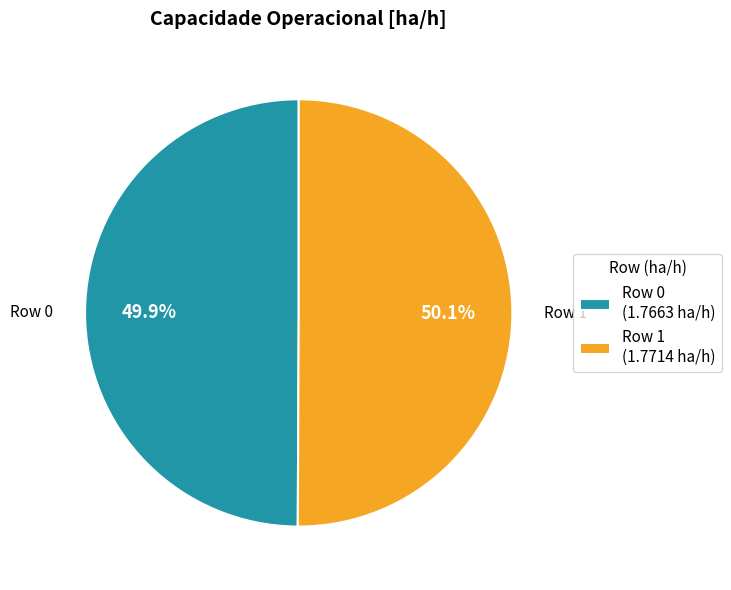

What percentage is NOT represented by Row 0 (1.7663 ha/h)?

50.1%